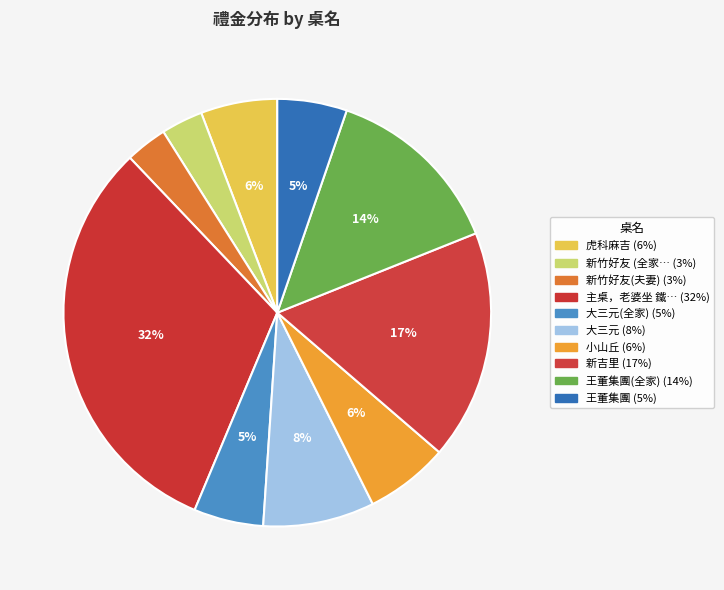

Which category has the biggest portion of the pie?

主桌，老婆坐 鐵定幸福；小孩 坐 源木工程